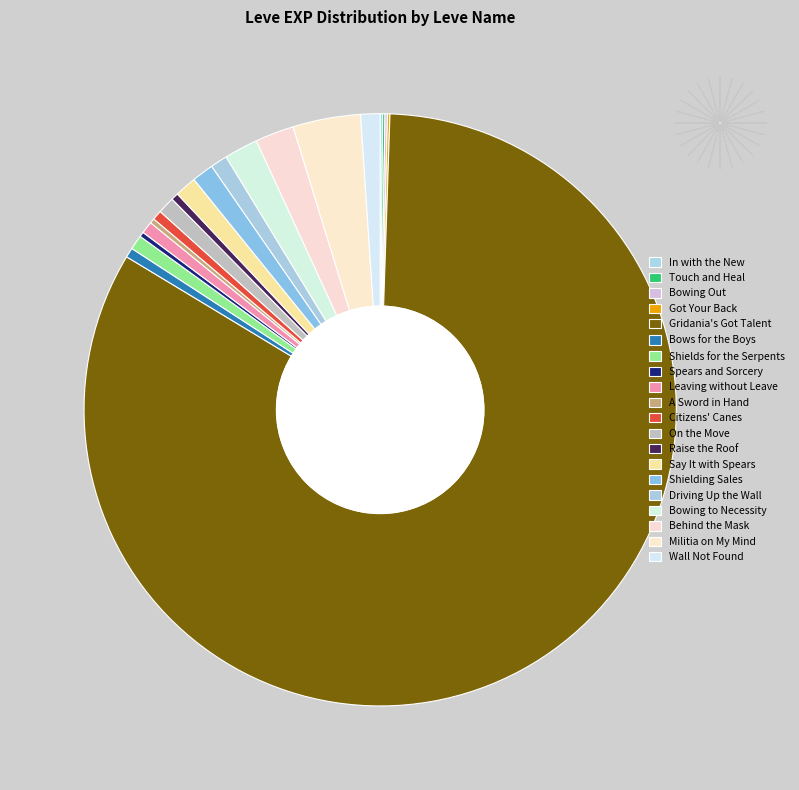

Which category accounts for the majority?

Gridania's Got Talent